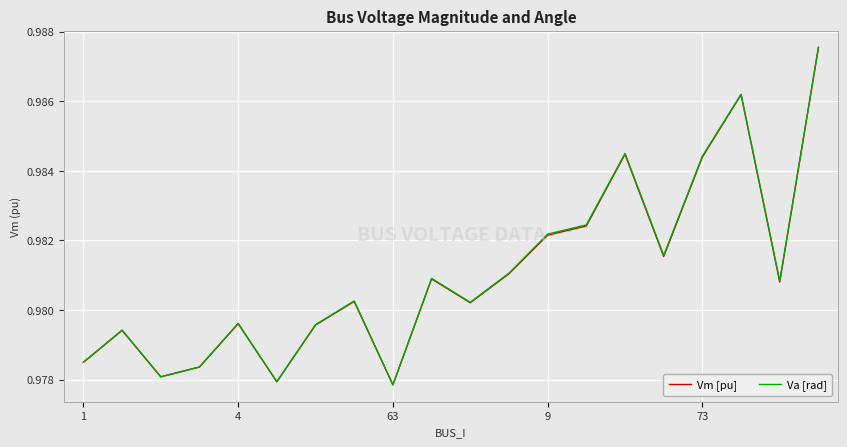

Does the chart display data point markers on the line(s)?

No